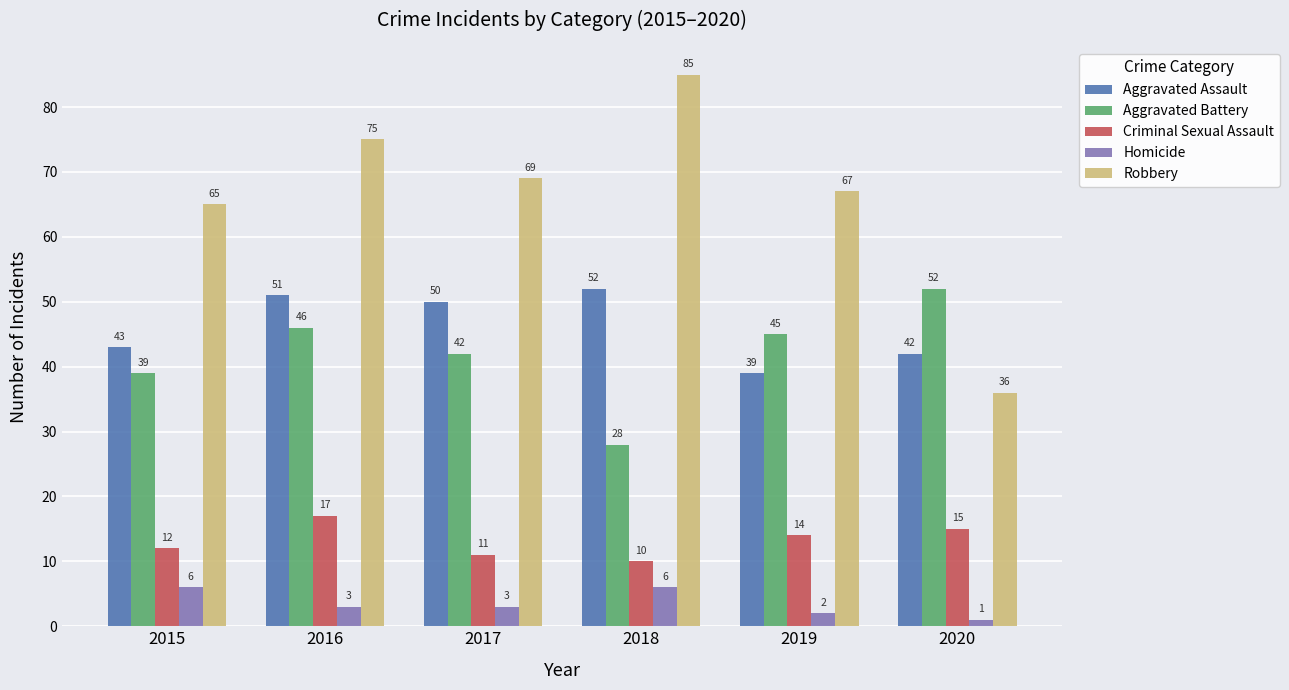

Reading left to right, extract all data points from this chart.

Aggravated Assault: 43	51	50	52	39	42
Aggravated Battery: 39	46	42	28	45	52
Criminal Sexual Assault: 12	17	11	10	14	15
Homicide: 6	3	3	6	2	1
Robbery: 65	75	69	85	67	36